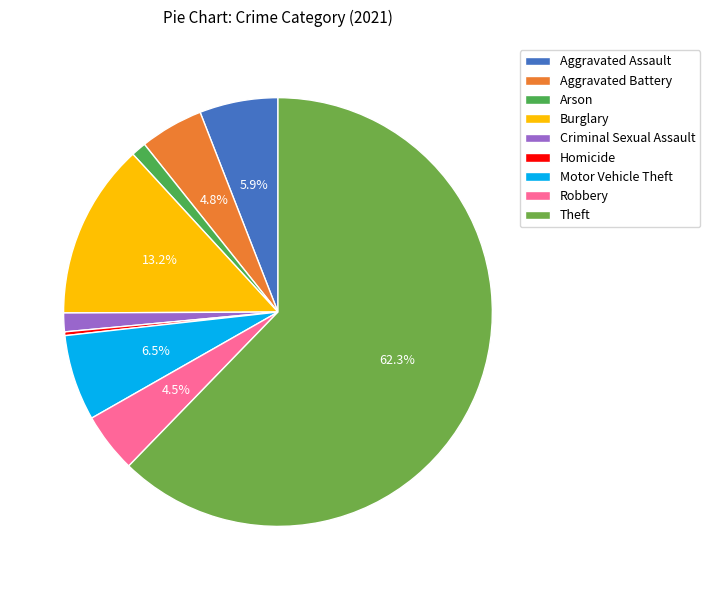

How many segments does this pie chart have?

9